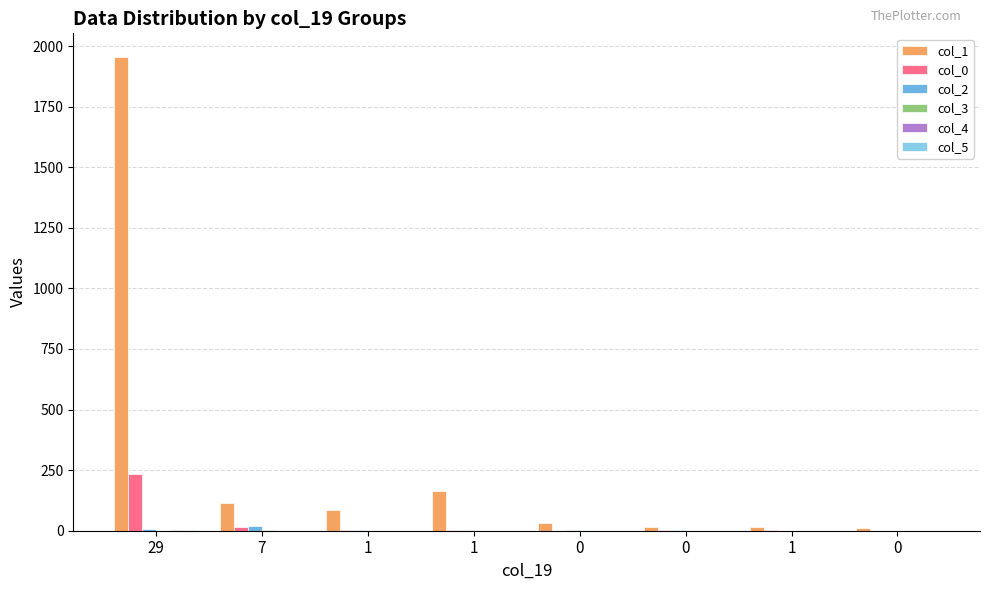

Reading left to right, transcribe all the data shown in this chart.

col_1: 29=1955	7=113	1=86	1=165	0=31	0=16	1=16	0=12
col_0: 29=233	7=17	1=3	1=4	0=0	0=3	1=2	0=0
col_2: 29=6	7=21	1=2	1=1	0=1	0=1	1=0	0=0
col_3: 29=0	7=1	1=0	1=0	0=0	0=0	1=0	0=0
col_4: 29=3	7=0	1=0	1=0	0=0	0=0	1=0	0=0
col_5: 29=1	7=0	1=0	1=0	0=0	0=0	1=0	0=0